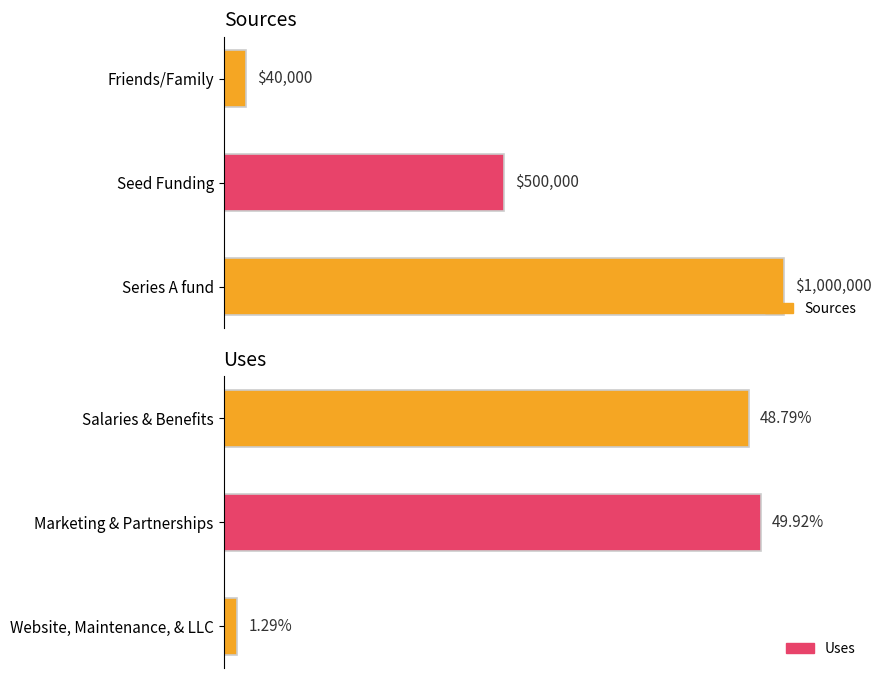

Count the Sources values in the range 40000 to 1000000.

3